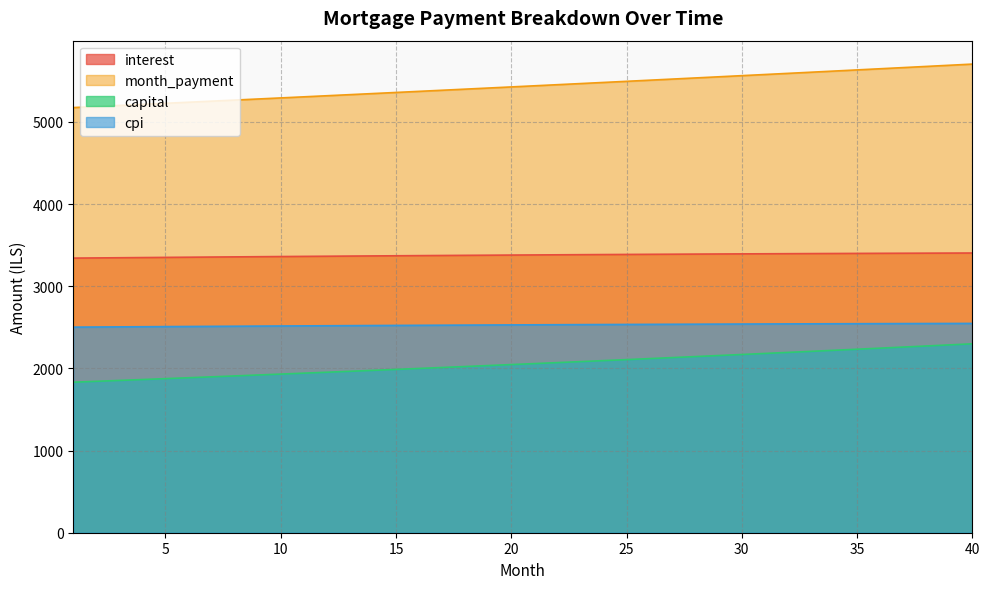

At which label does cpi first exceed 2530?

21